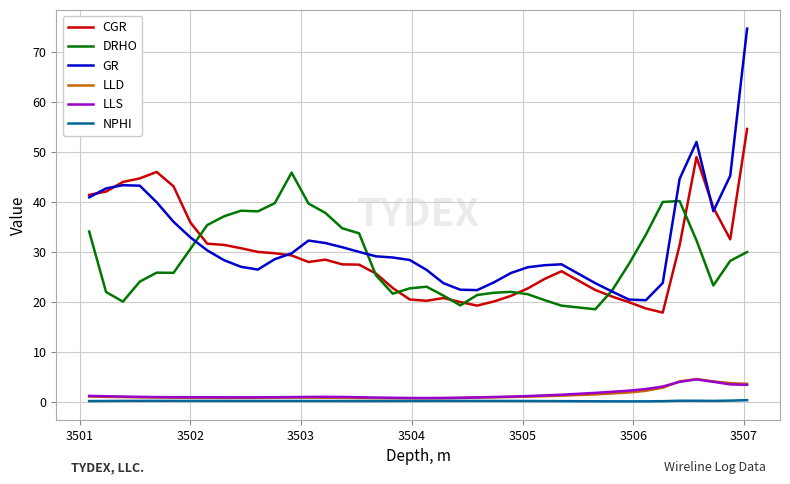

True or false: DRHO and LLS cross at least once.

False